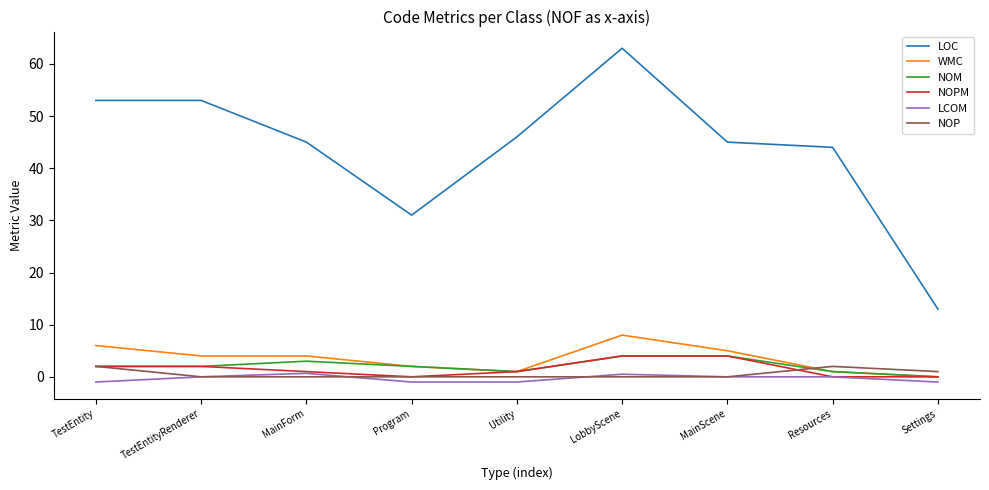

Which series has the largest range (max minus min)?

LOC